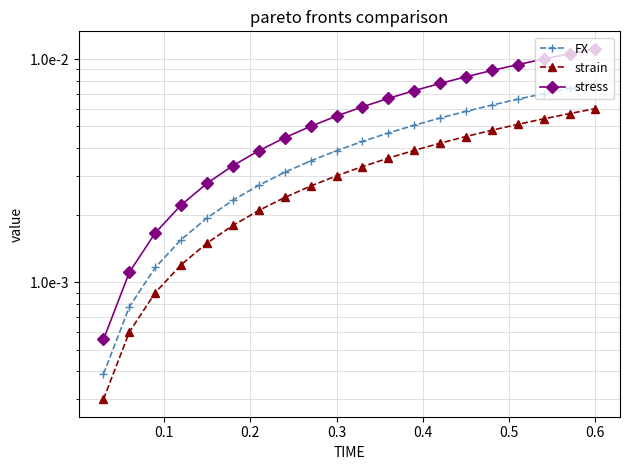

True or false: strain and stress intersect in this chart.

False